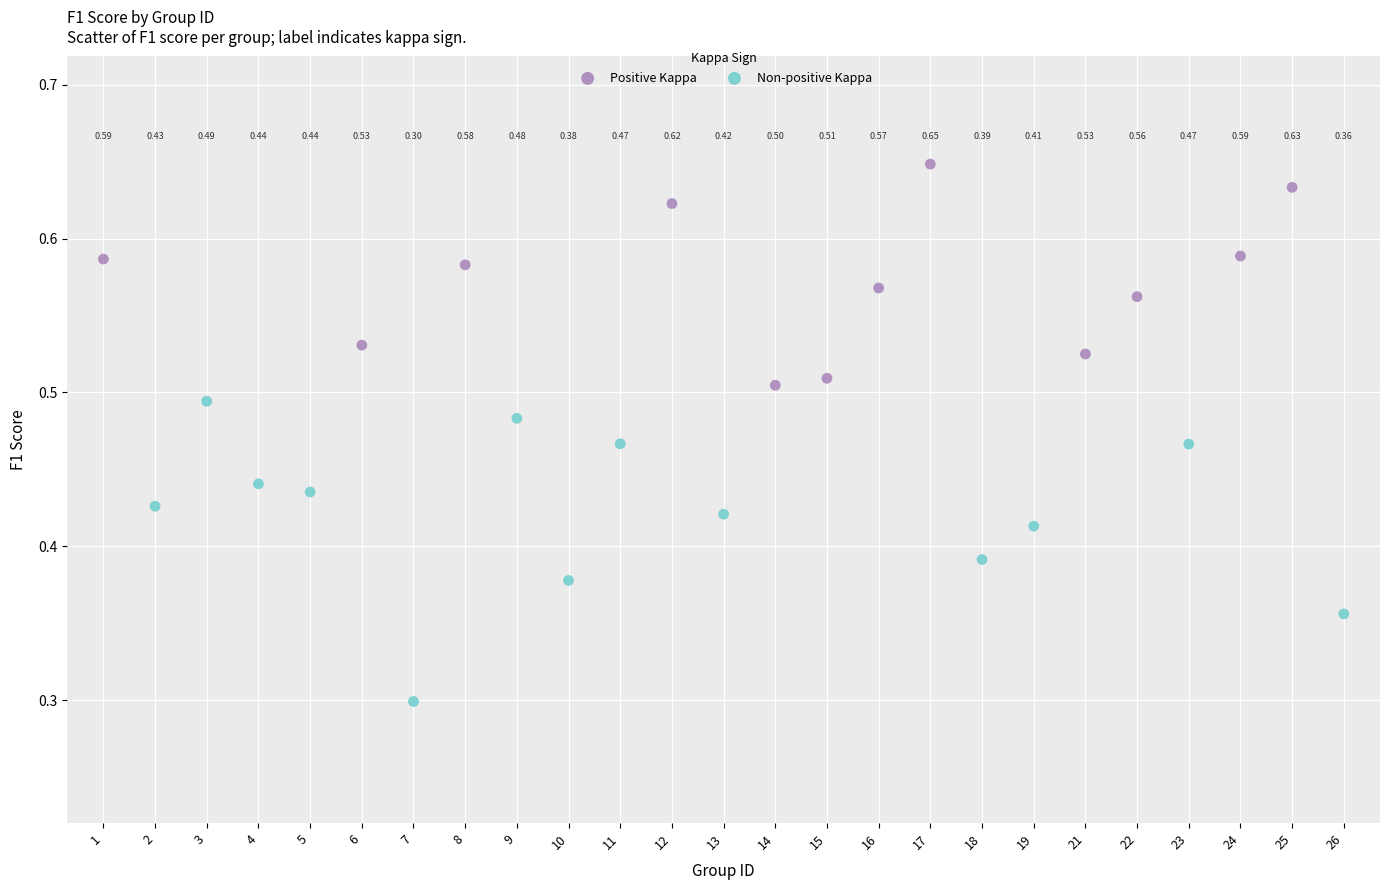

Which series has the largest Y range (max minus min)?

Non-positive Kappa